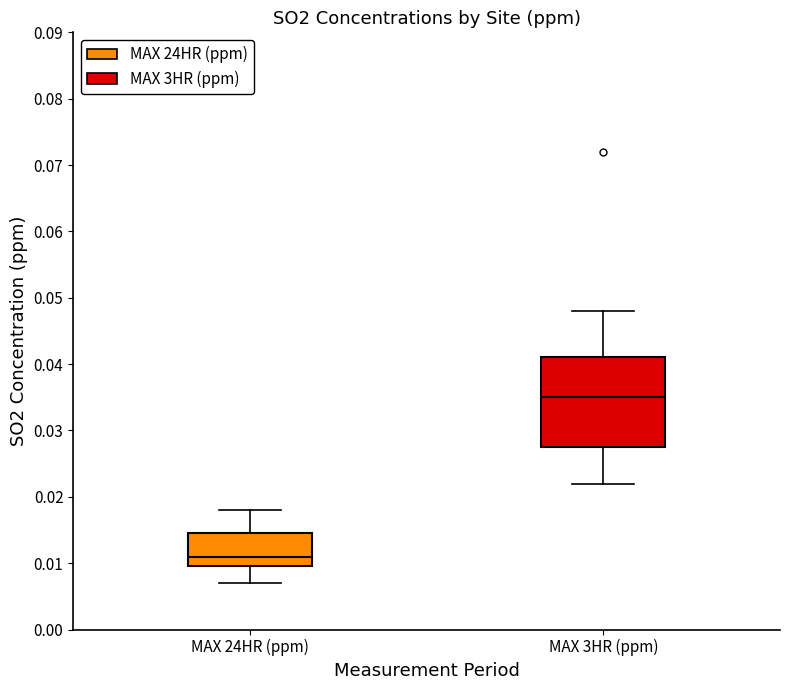

Where is the lower edge of the box for MAX 24HR (ppm) on the y-axis? The values are not printed on the chart, so give them approximately, as read against the axis.

0.010